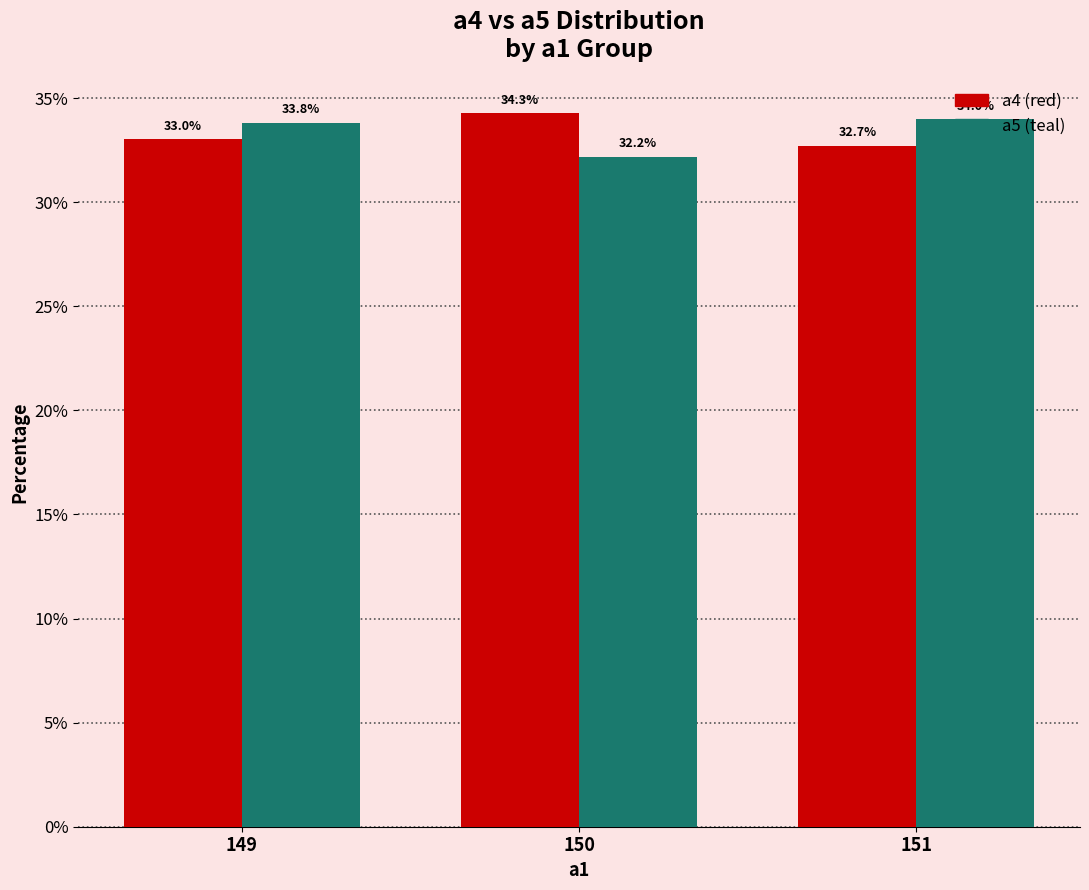

What is the spread (max minus min) of values at 149?

0.8